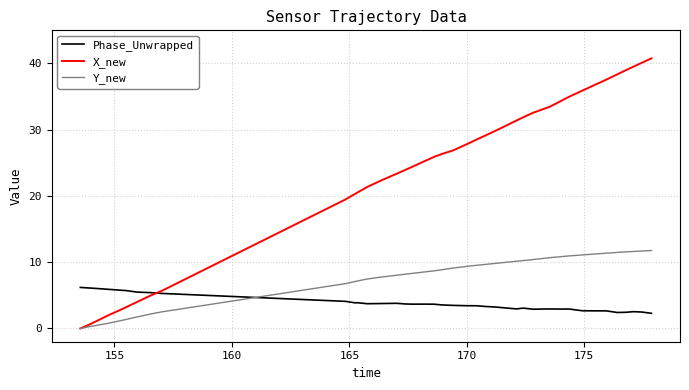

What is the greatest value displayed?

40.8